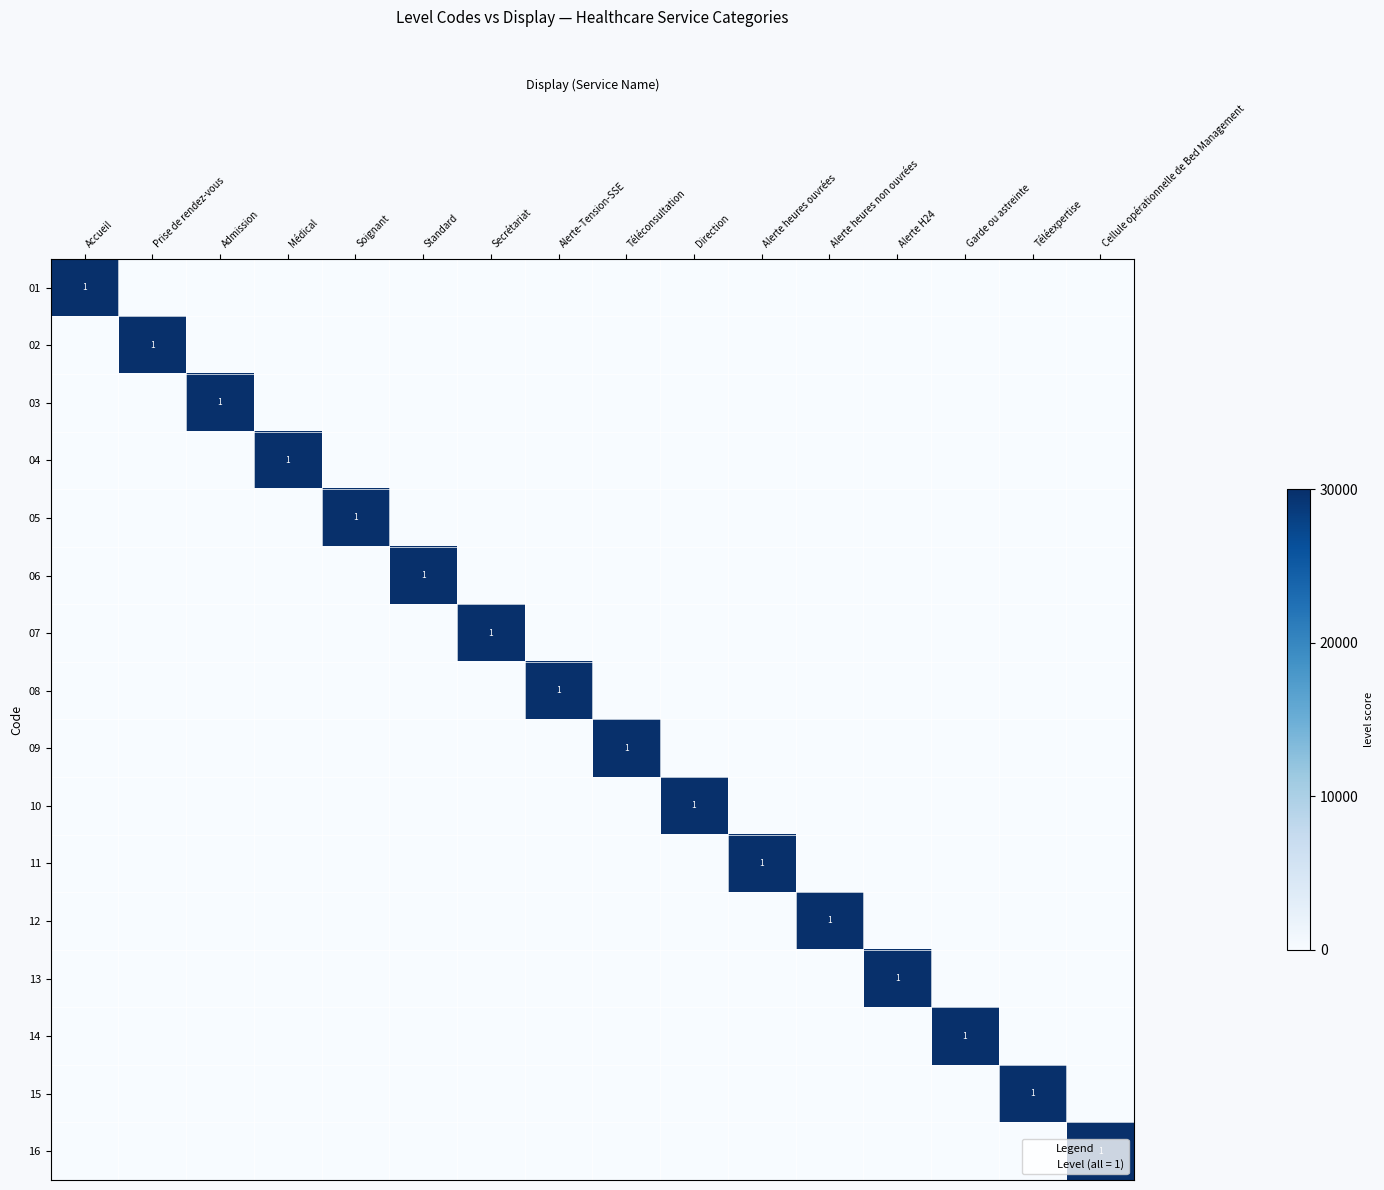

Which category has the lowest value across all series?

Prise de rendez-vous